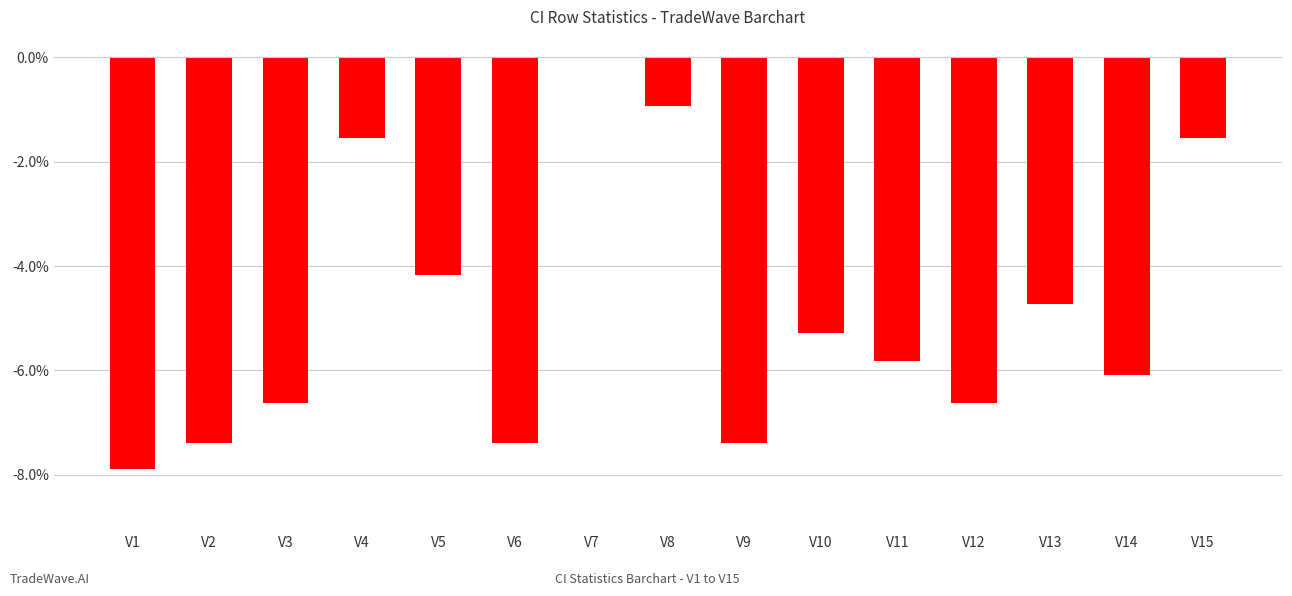

At which category does the chart reach its peak across all series?

V7